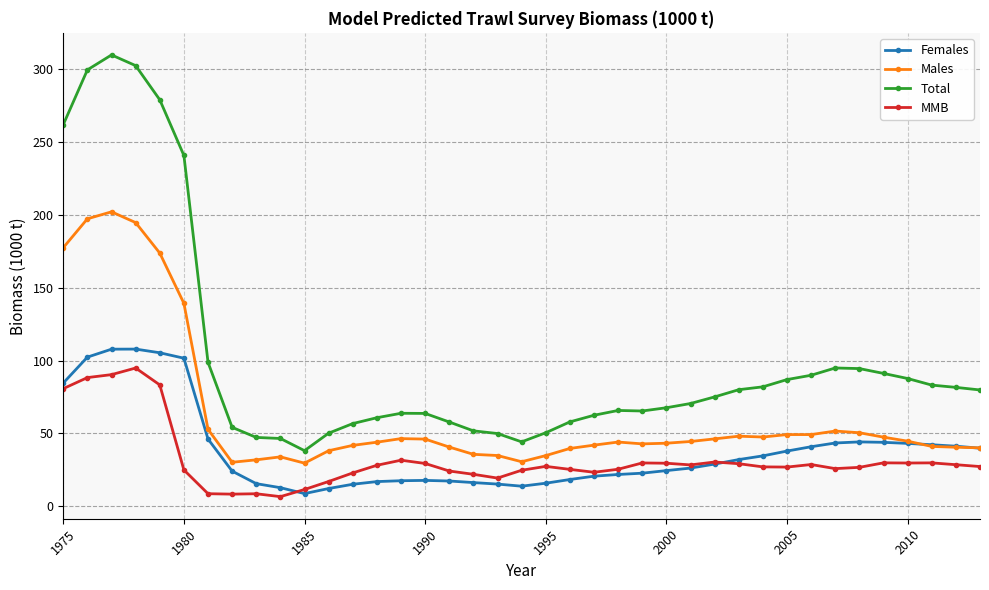

What is the value of the Females point at the 3rd from the left?

107.8